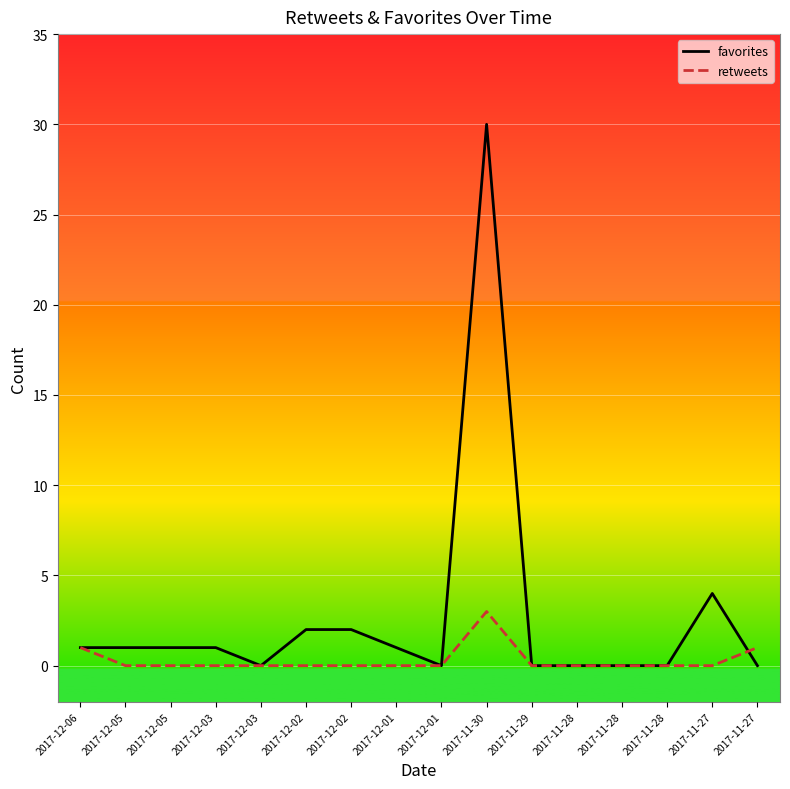

Where is favorites nearest to the value 15?

2017-11-27